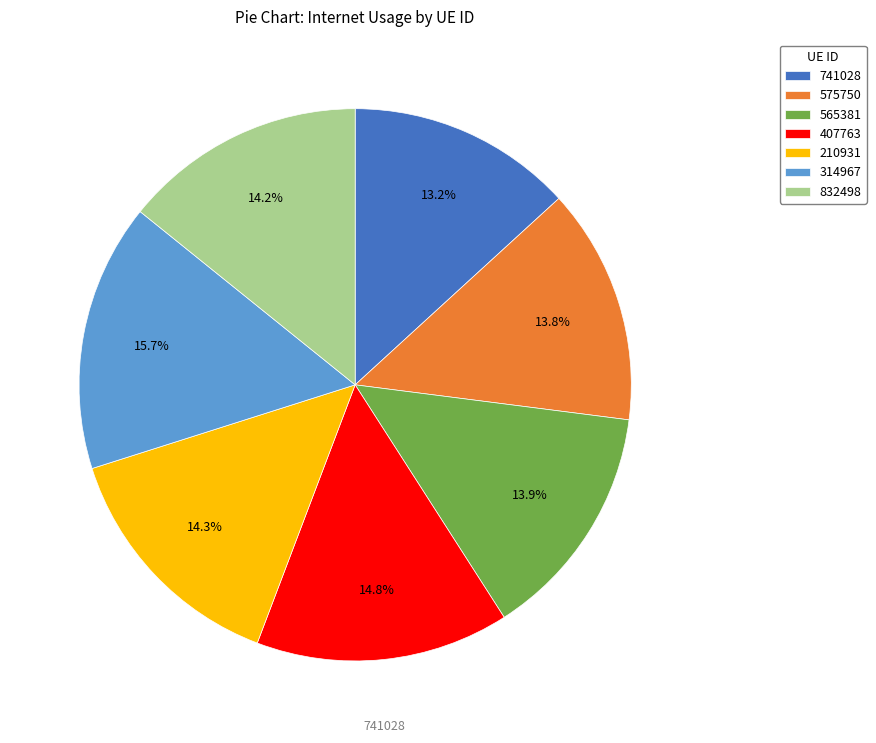

Is it true that 565381 is 6% of the pie?

False